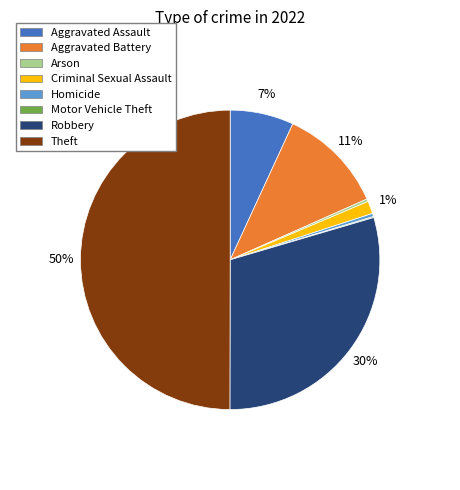

To the nearest percent, what is the difference between the Homicide and Criminal Sexual Assault slice percentages?

1%